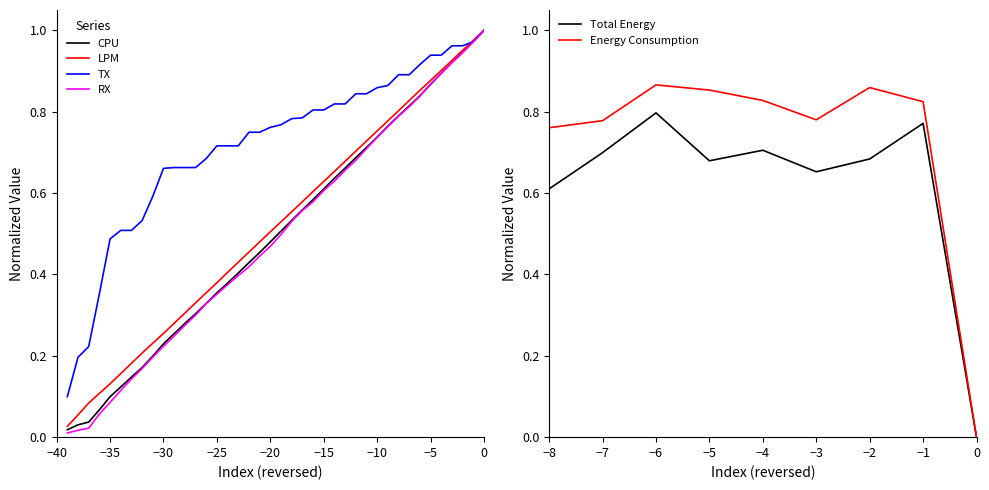

How many data points does each series have?

40